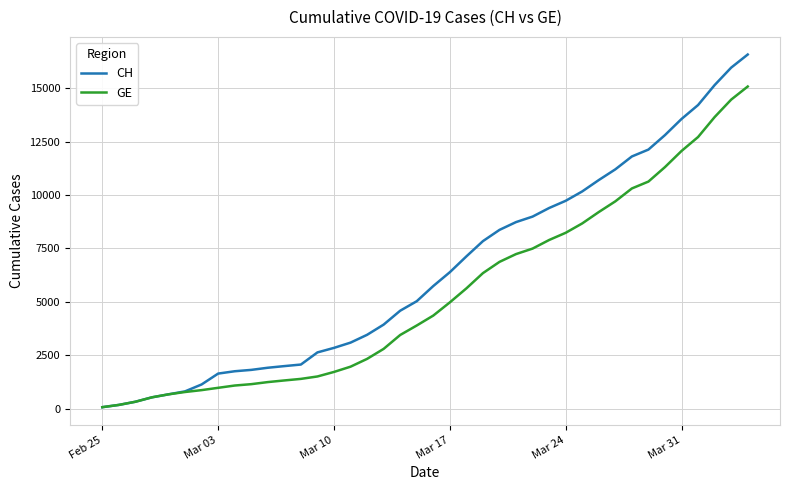

What is the maximum value shown in the chart?

16574